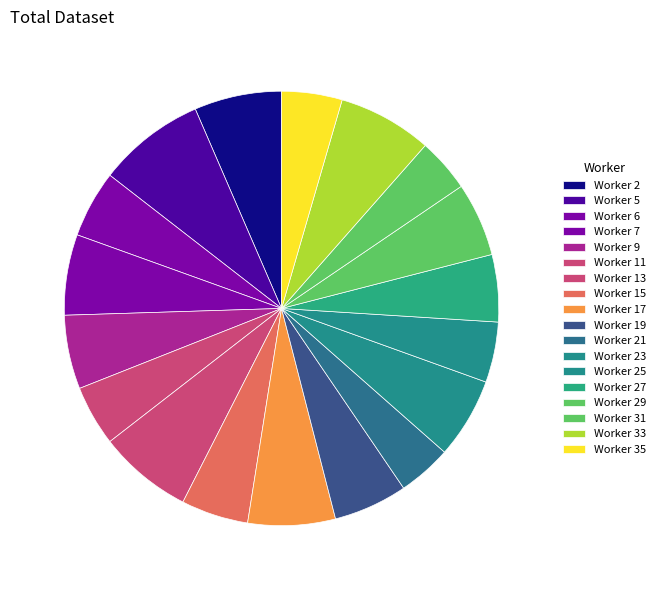

Is it true that Worker 7 is 6% of the pie?

True